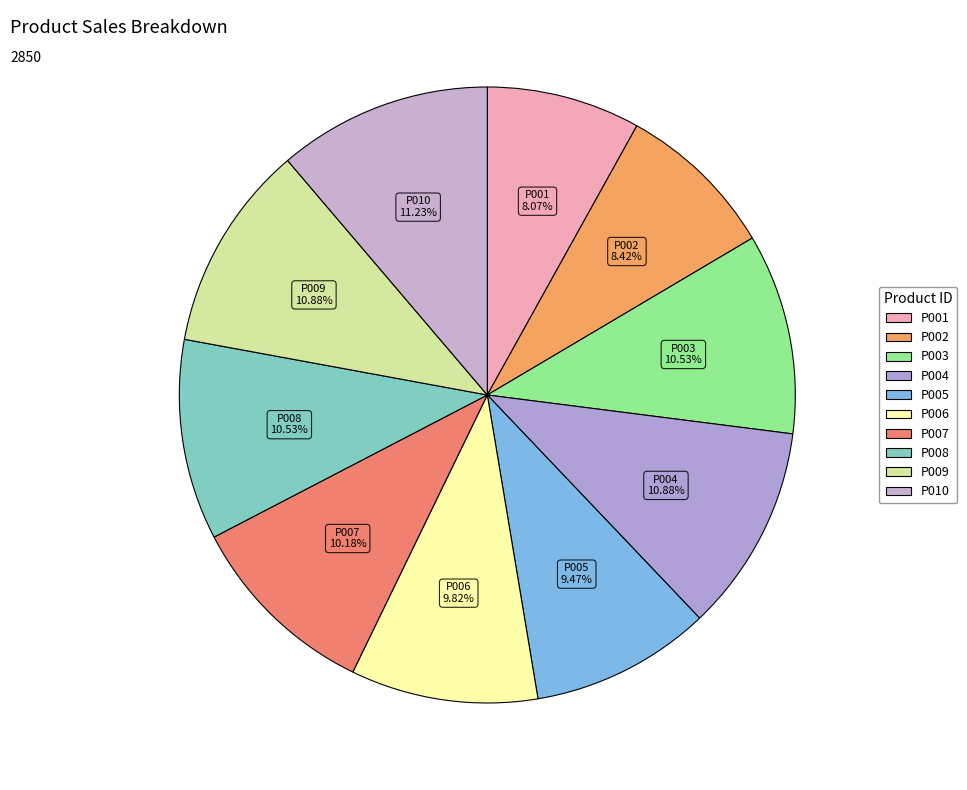

Combined, do P005 and P002 account for over 50%?

No